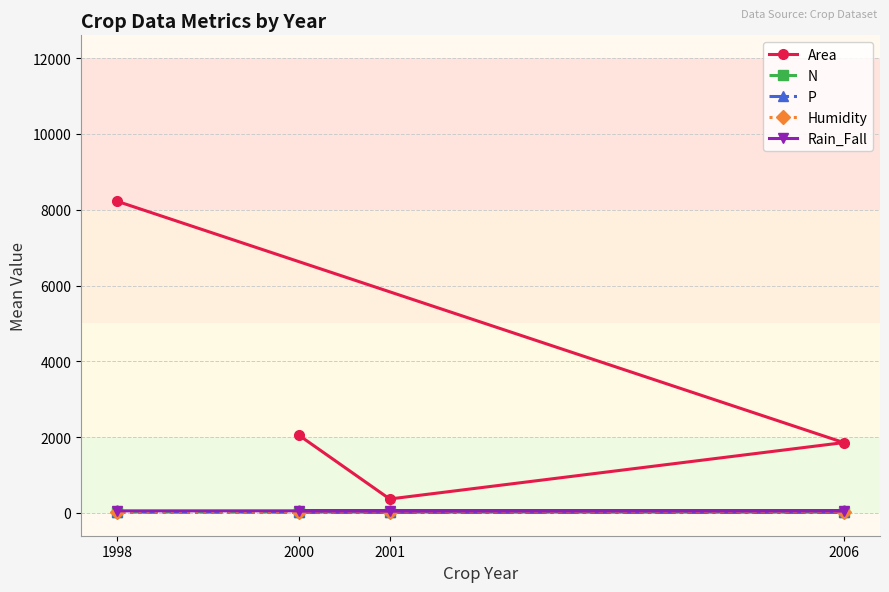

Between which two adjacent categories do P and N first intersect?

2000 and 2001